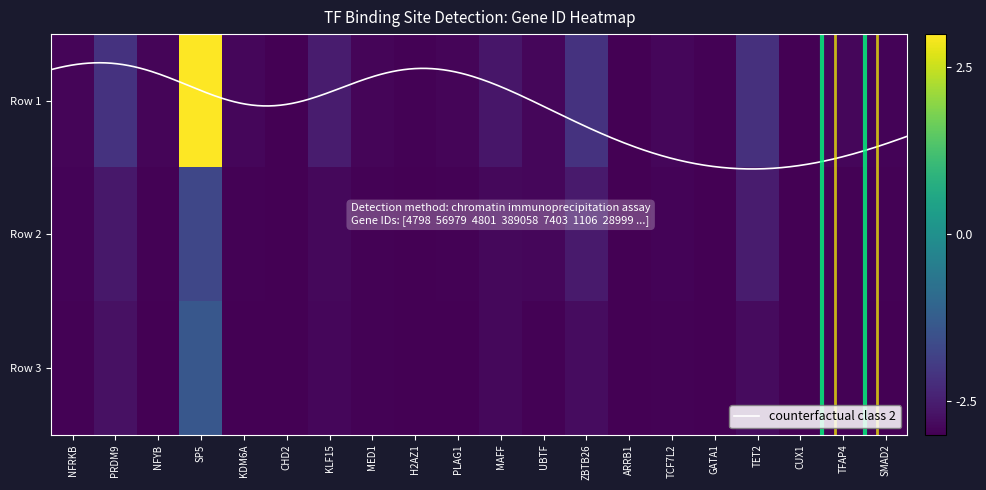

How many values are above zero?

1